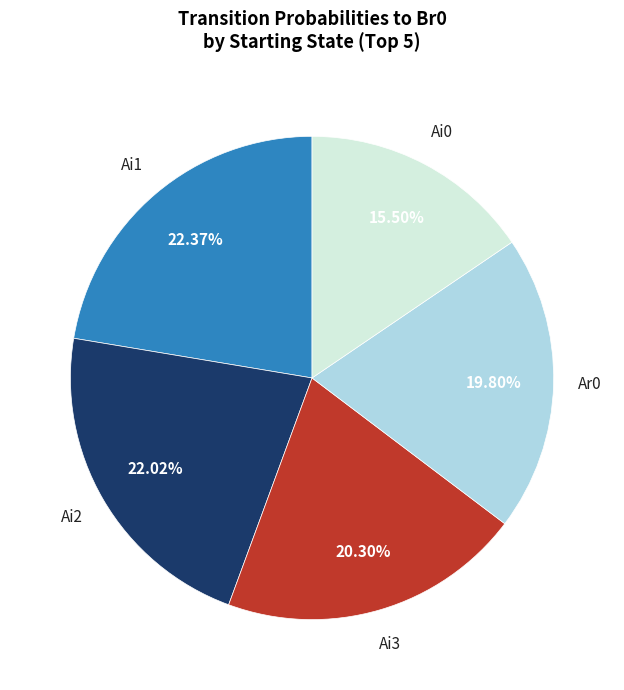

Is there a majority slice in this chart?

No